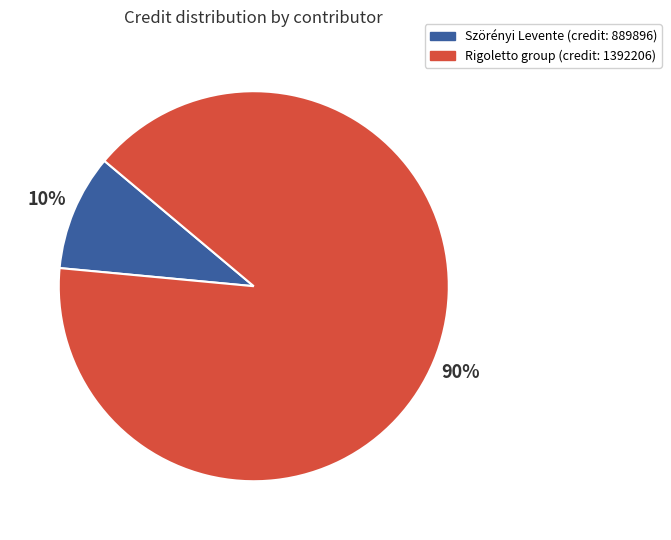

Which has a higher value, Szörényi Levente (credit: 889896) or Rigoletto group (credit: 1392206)?

Rigoletto group (credit: 1392206)